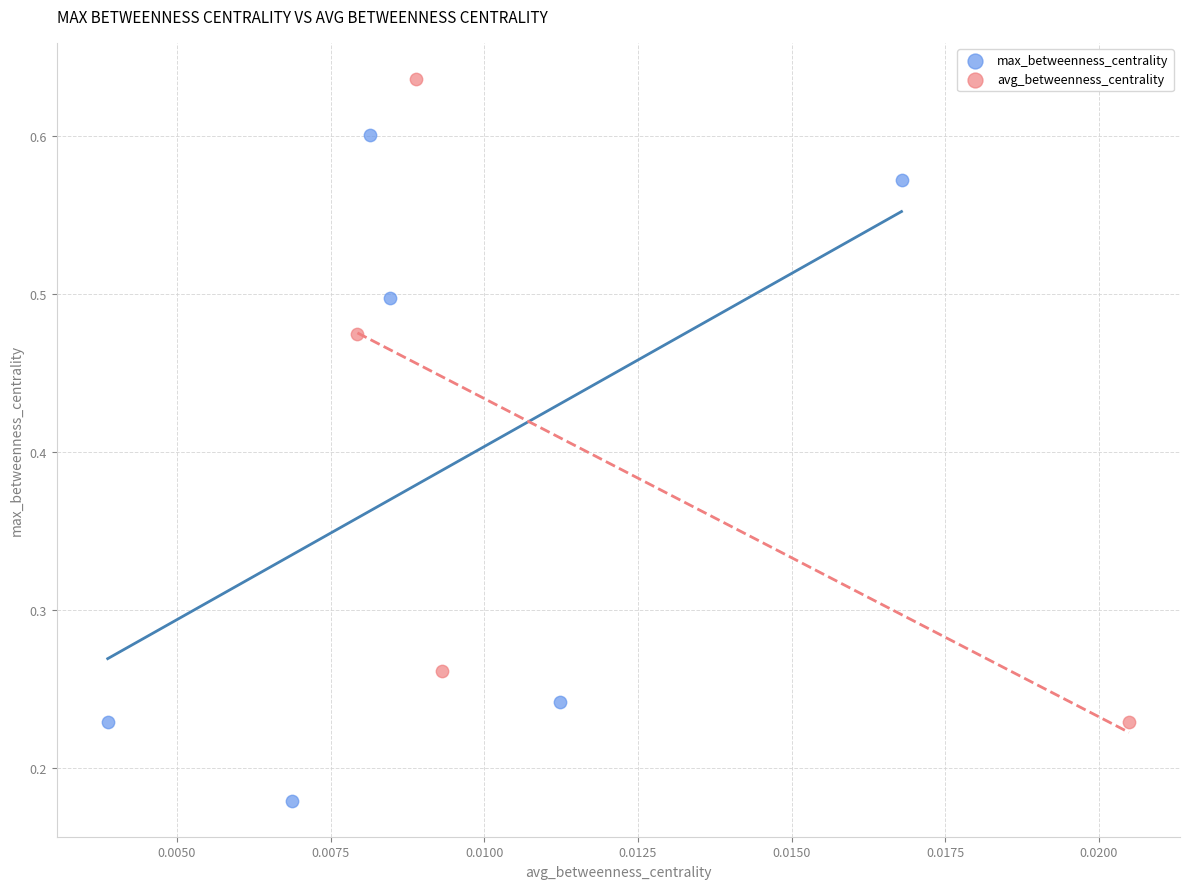

Which series reaches the minimum Y coordinate?

max_betweenness_centrality